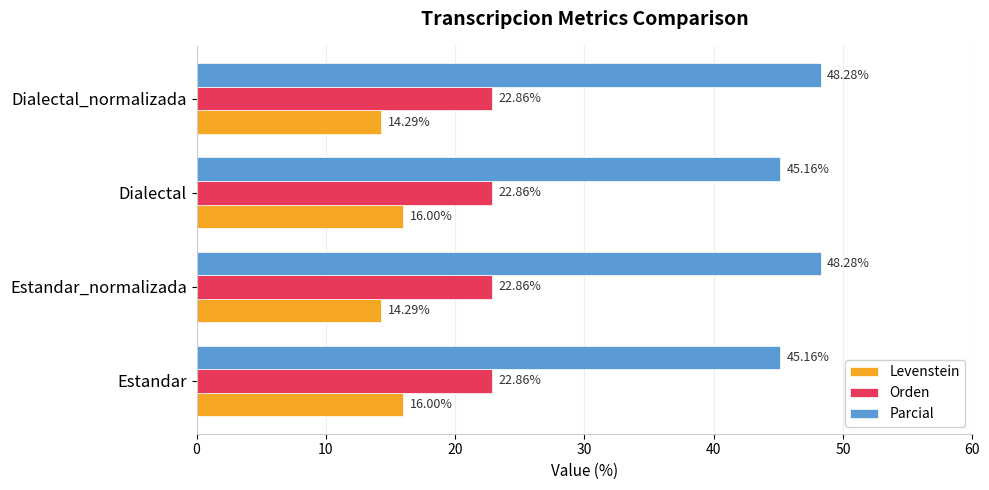

What is the difference between the maximum and second lowest values in the Levenstein series?

1.7